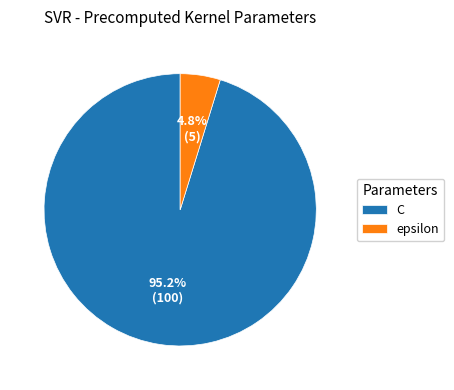

Count the number of slices in the pie.

2